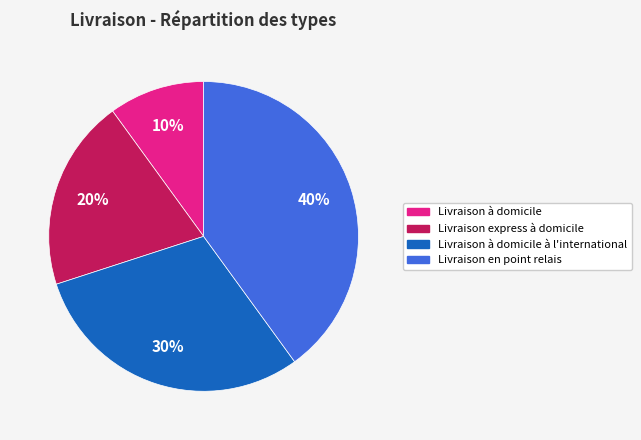

To the nearest percent, what is the difference between the largest and smallest slice percentages?

30%